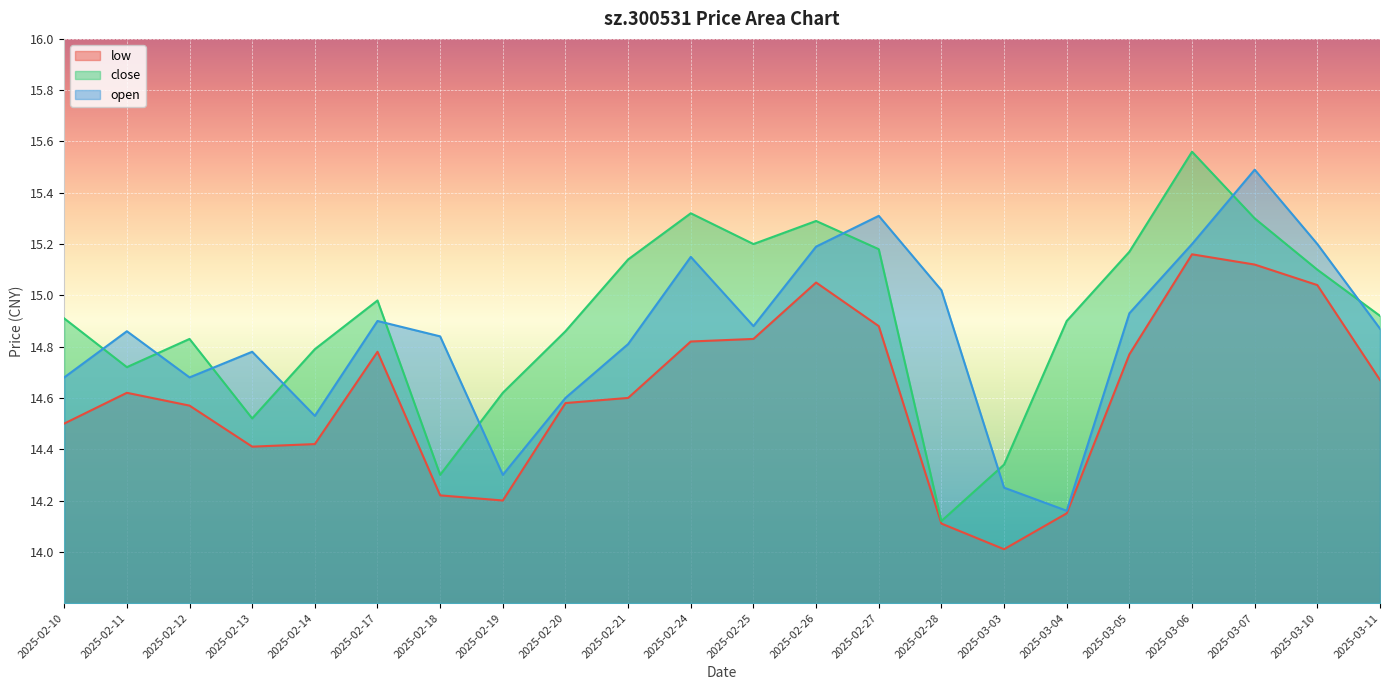

What is the label of the 22nd point from the right?

2025-02-10